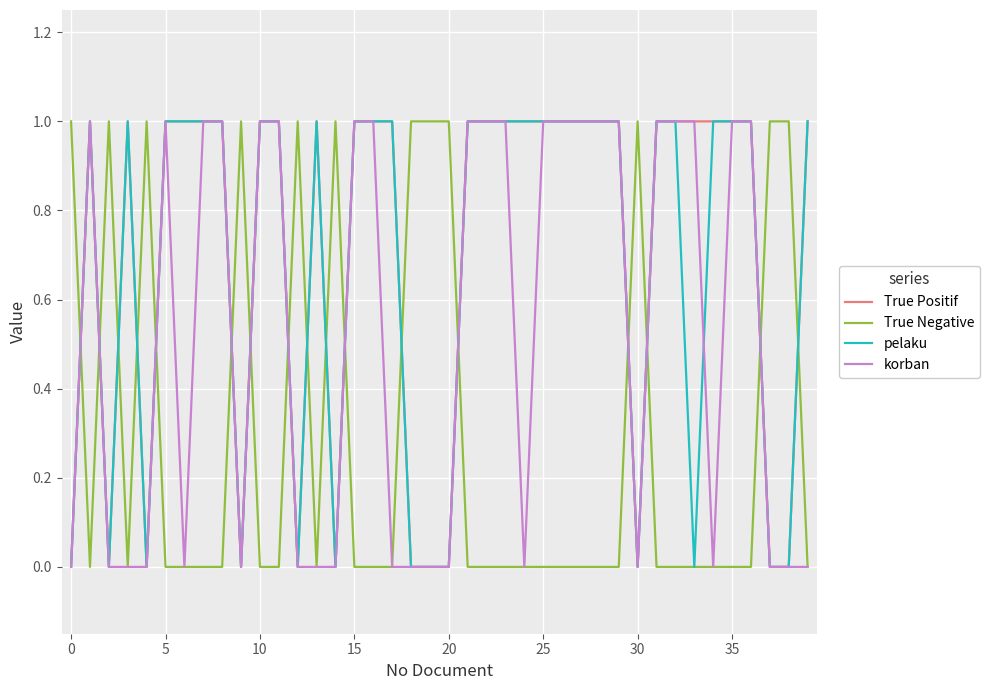

True or false: True Negative and True Positif cross at least once.

True